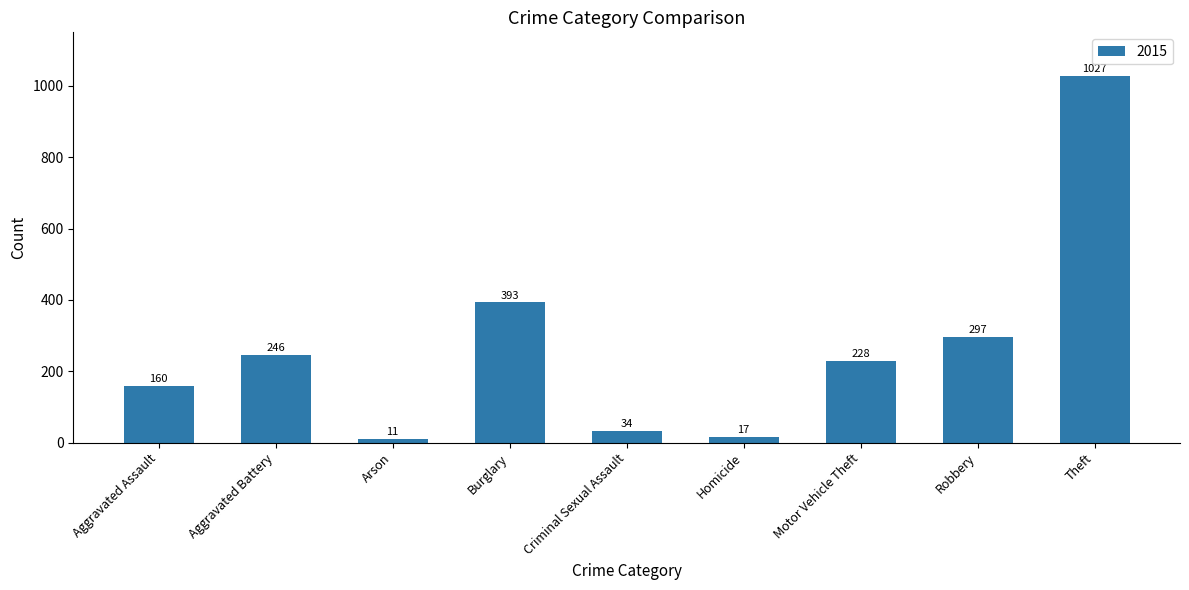

What position from the left is Robbery?

8